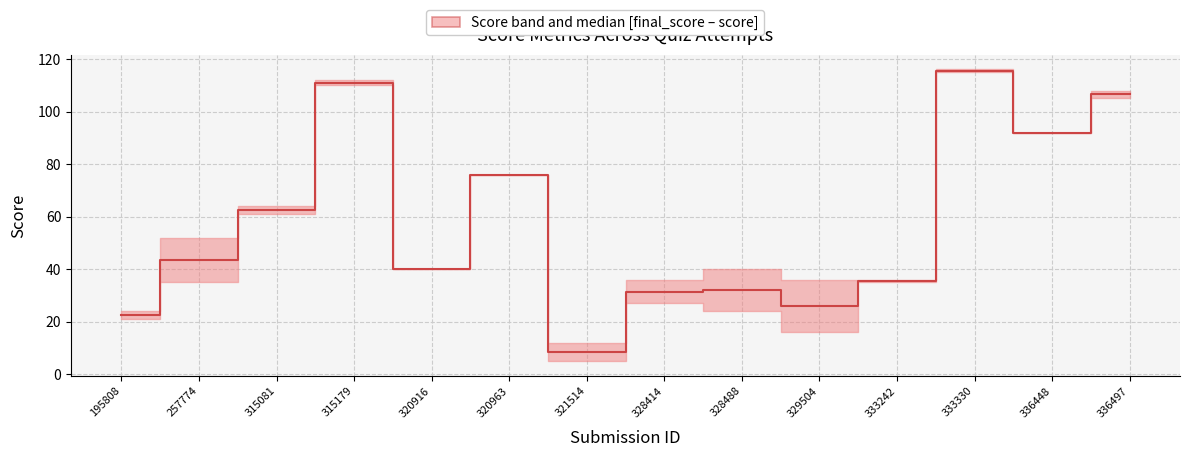

How many lines are shown in the chart?

1